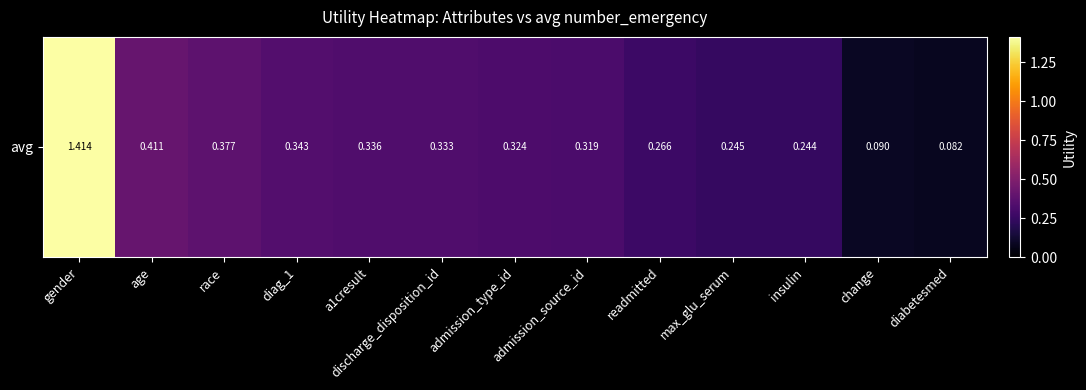

What is the difference between the second highest and second lowest values?

0.3